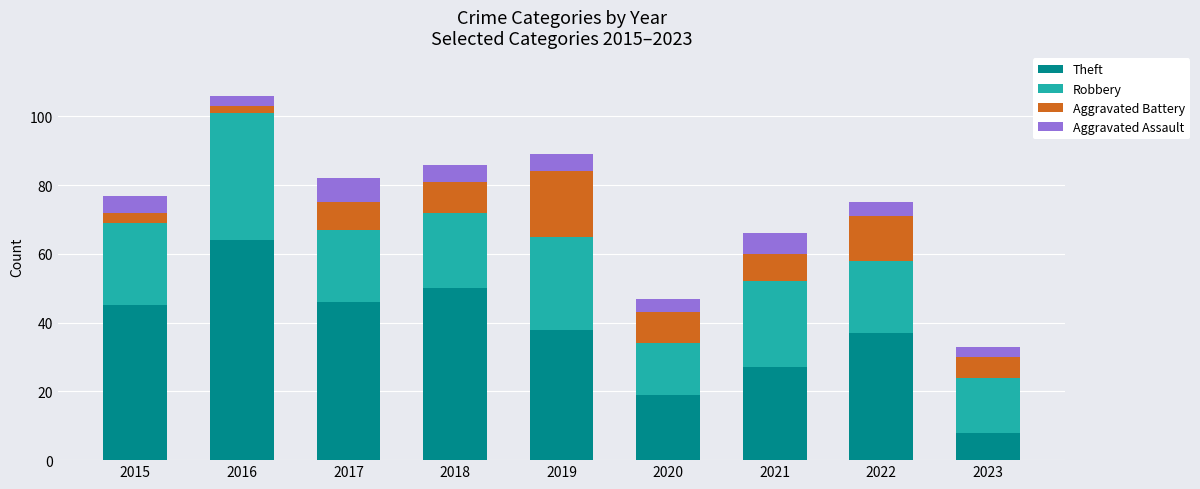

The Theft series shows 64 at 2019. True or false?

False